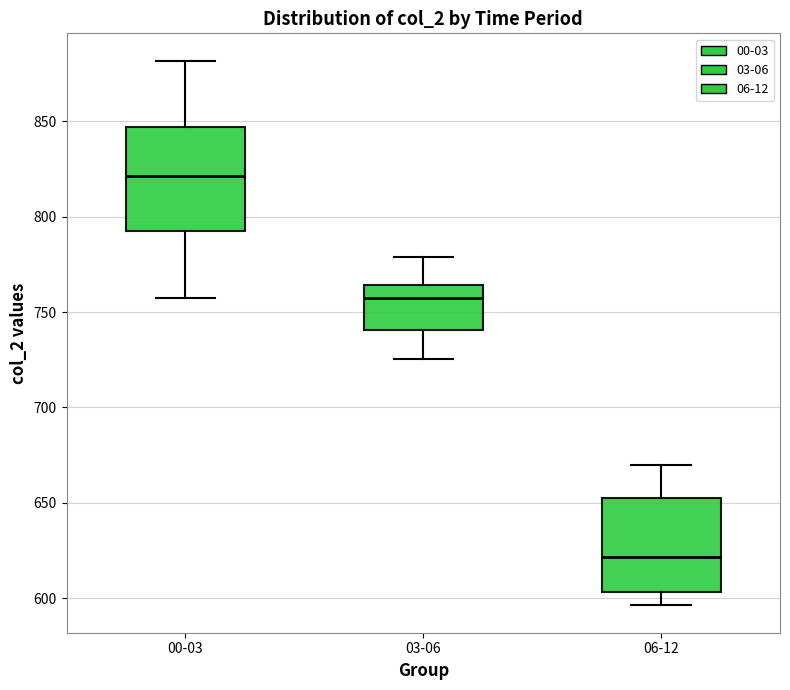

Which box's median line is the lowest?

06-12